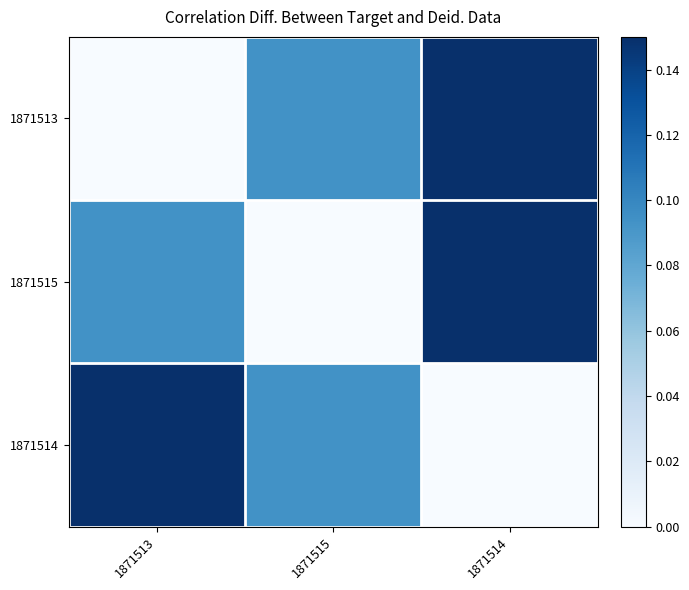

Which series has the largest total across all categories?

1871513